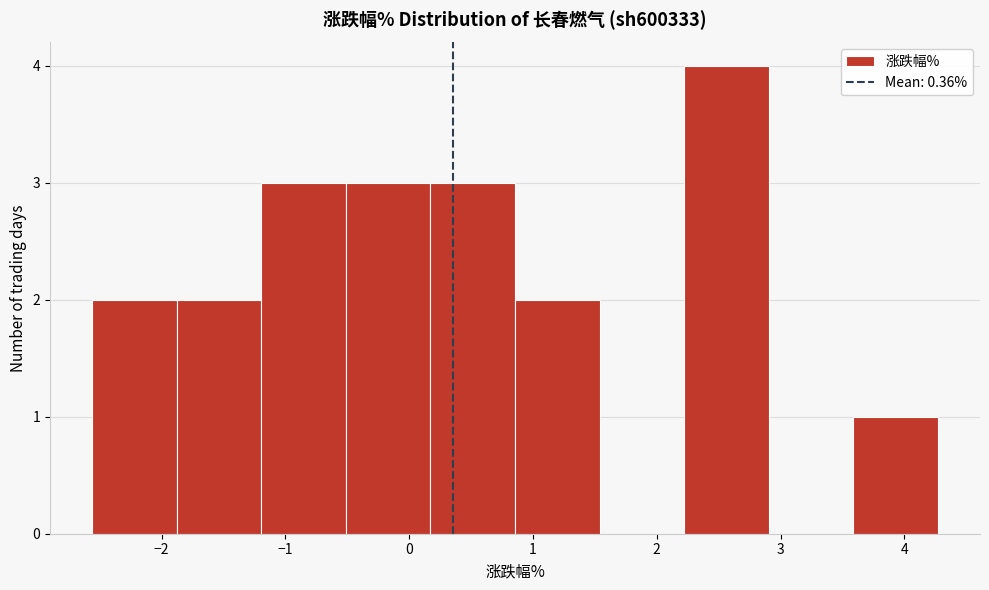

How tall is the bar that spans 3.6 to 4.3 on the x-axis? Neither the bar edges nor the heights are printed on the chart, so give them approximately, as read against the axes.

1